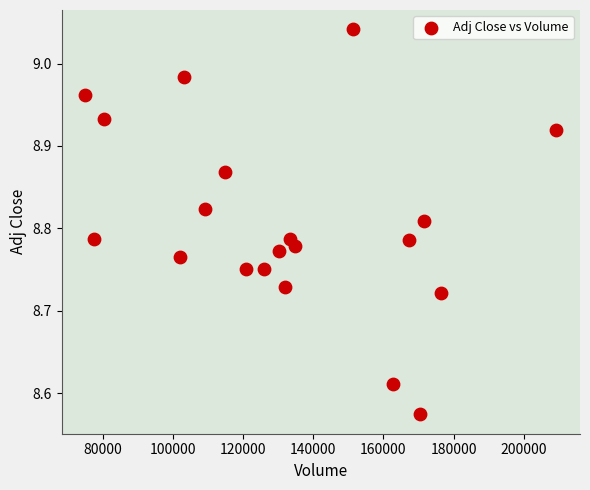

What is the range of X values (max minus min)?

134300.0